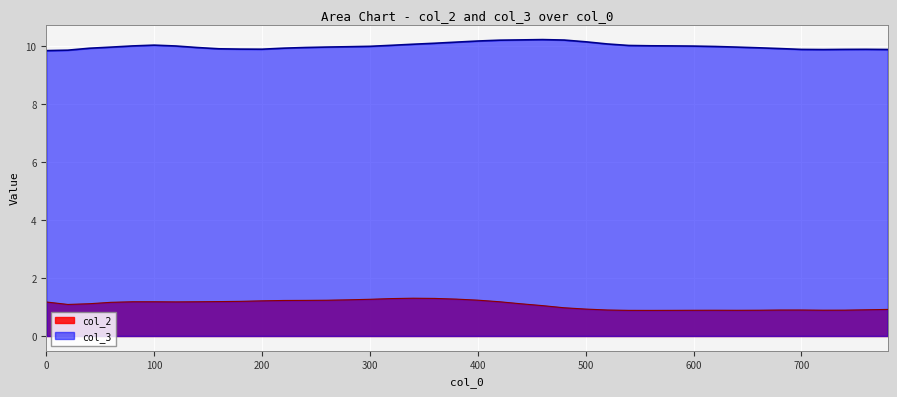

What are all the series names shown in the legend?

col_2, col_3